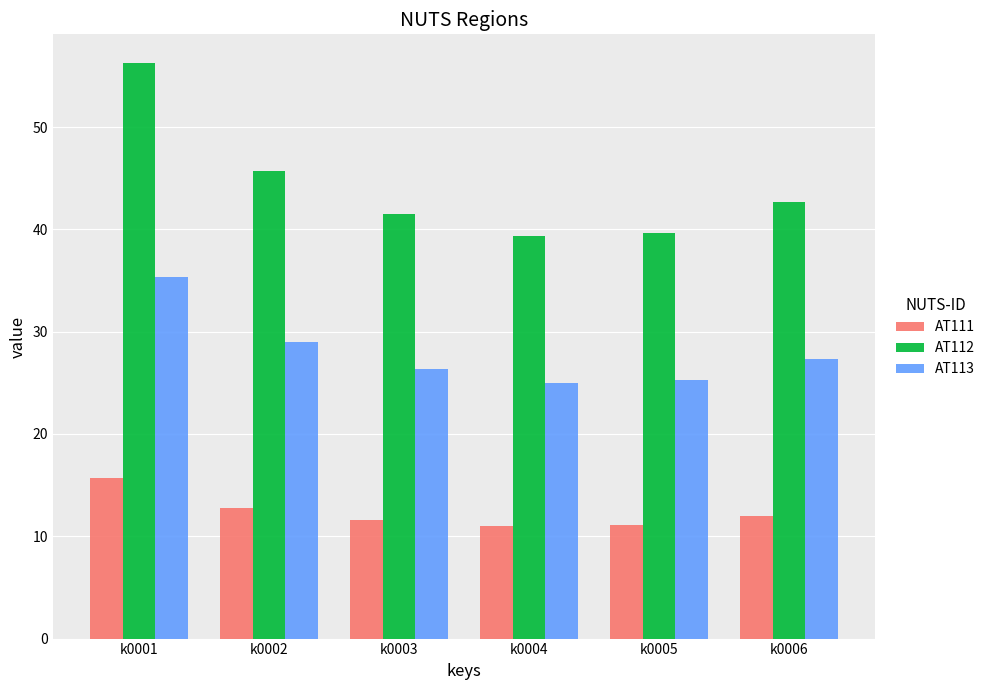

Rank the series by their maximum value, from lowest to highest.

AT111, AT113, AT112